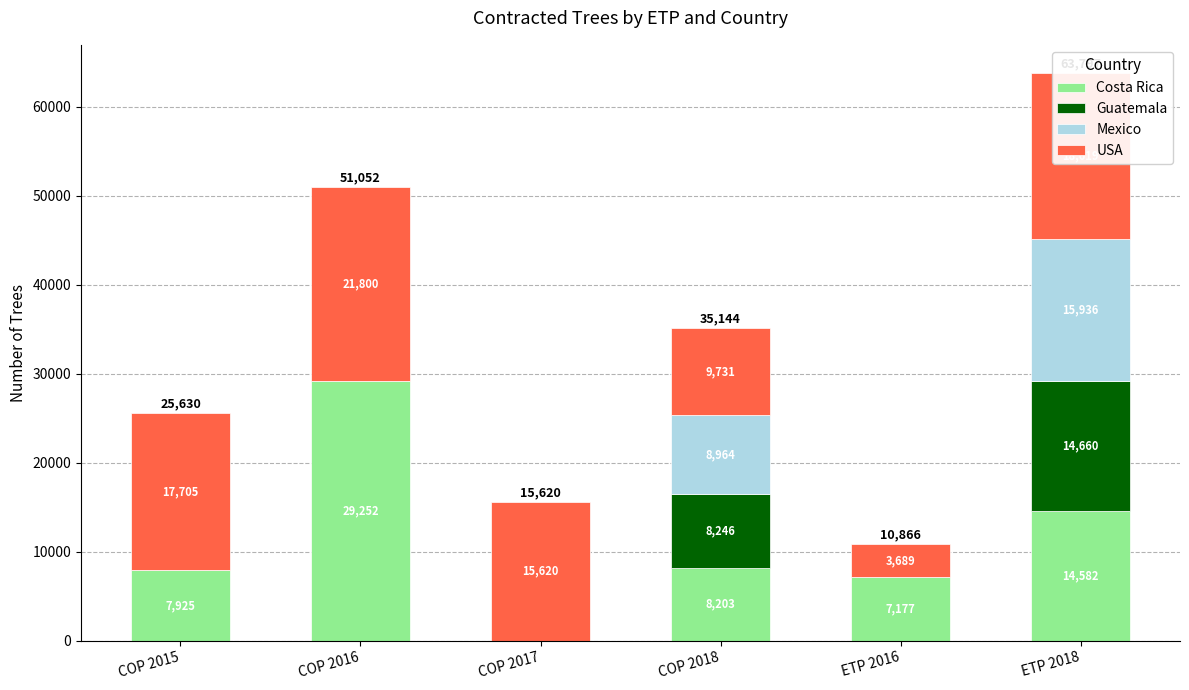

At which category is the sum across all series the highest?

ETP 2018